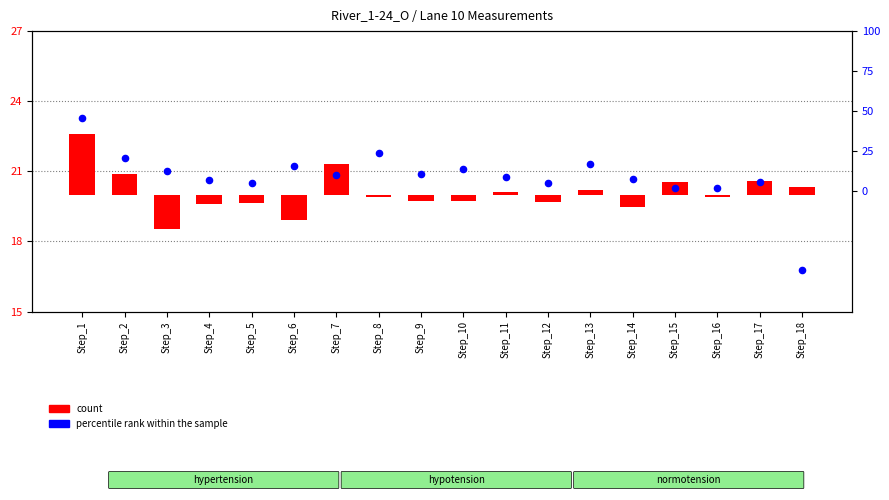

Between Step_9 and Step_2, which is larger?

Step_2